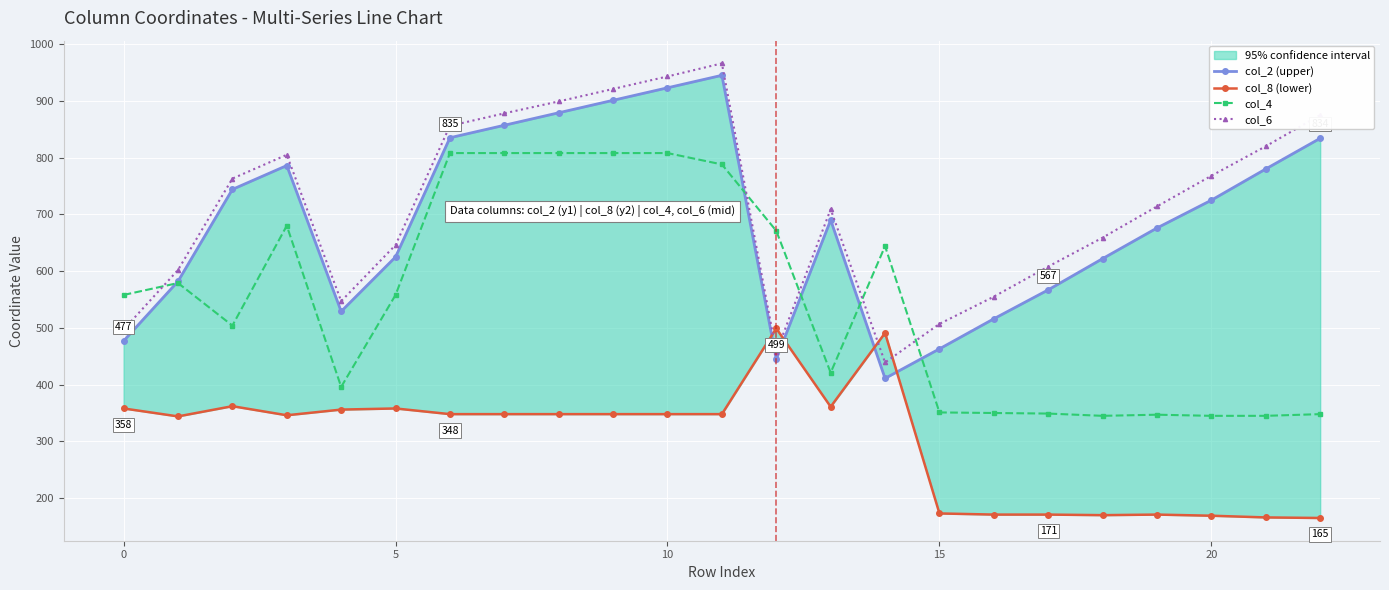

Does the chart display data point markers on the line(s)?

Yes